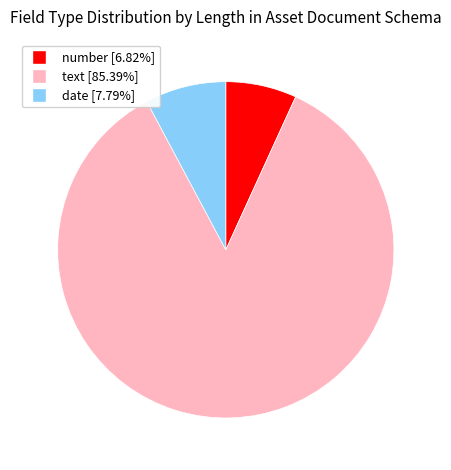

Is there a majority slice in this chart?

Yes